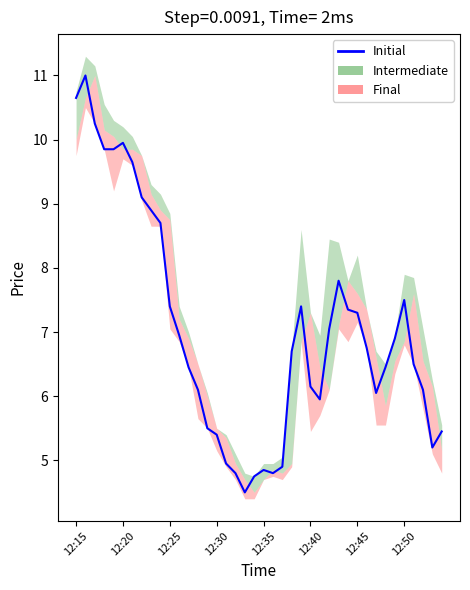

What is the value of the 8th point from the left?

9.1